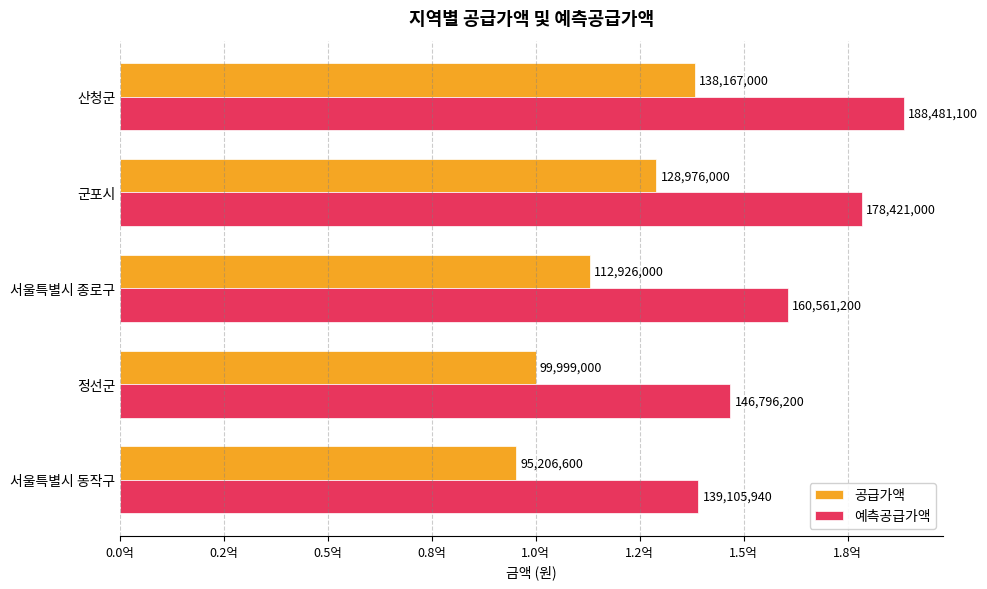

Rank the series by their average value, from highest to lowest.

예측공급가액, 공급가액